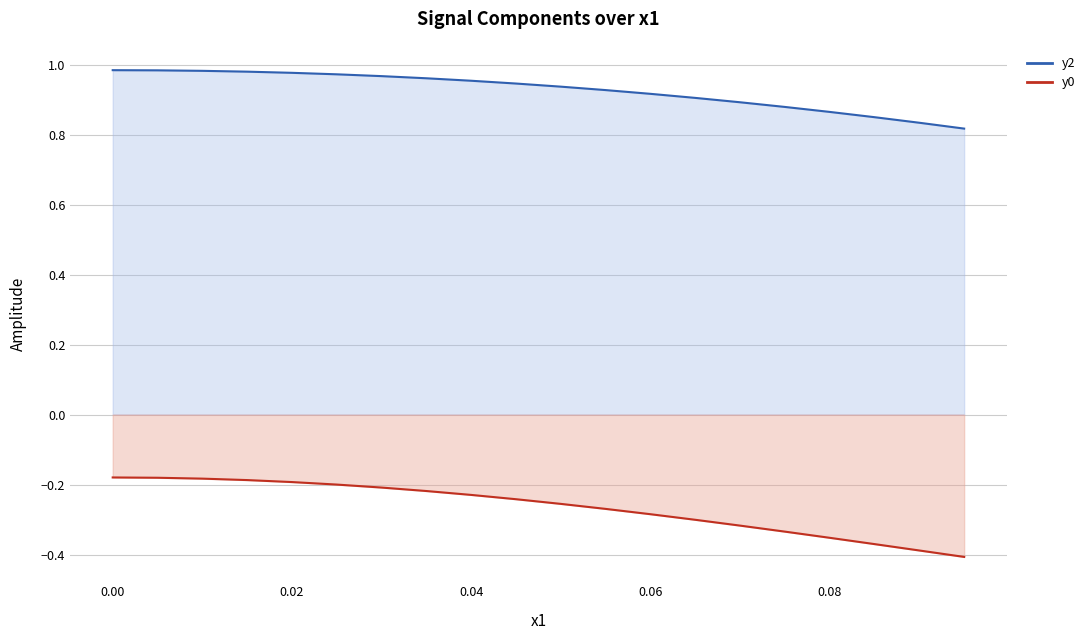

True or false: y2 line has more than 1 points higher than both neighbors.

False